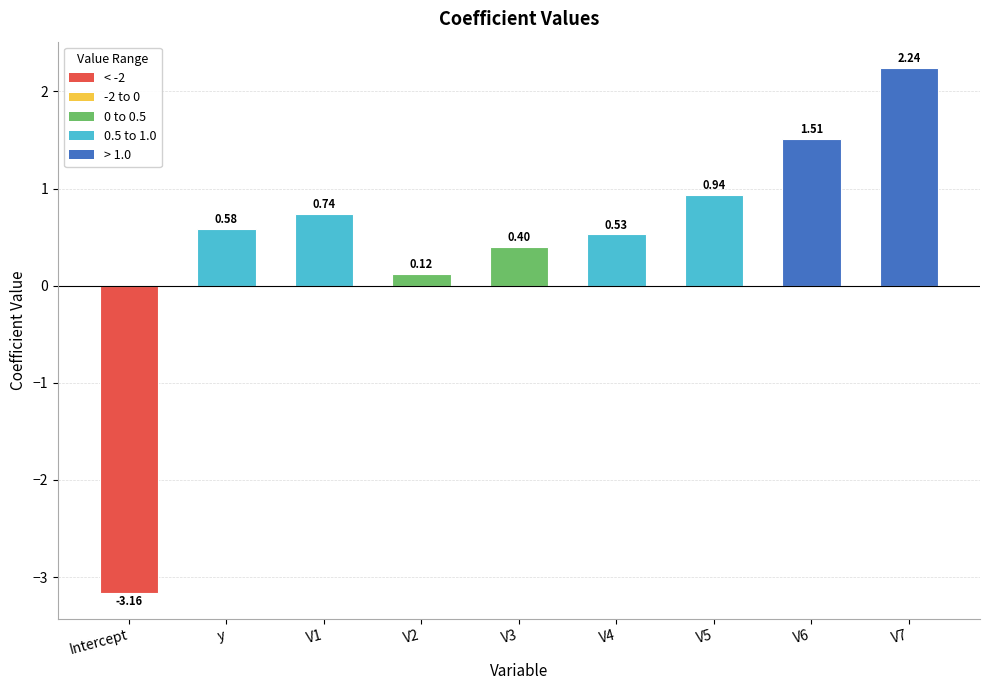

How many categories are shown in the chart?

9